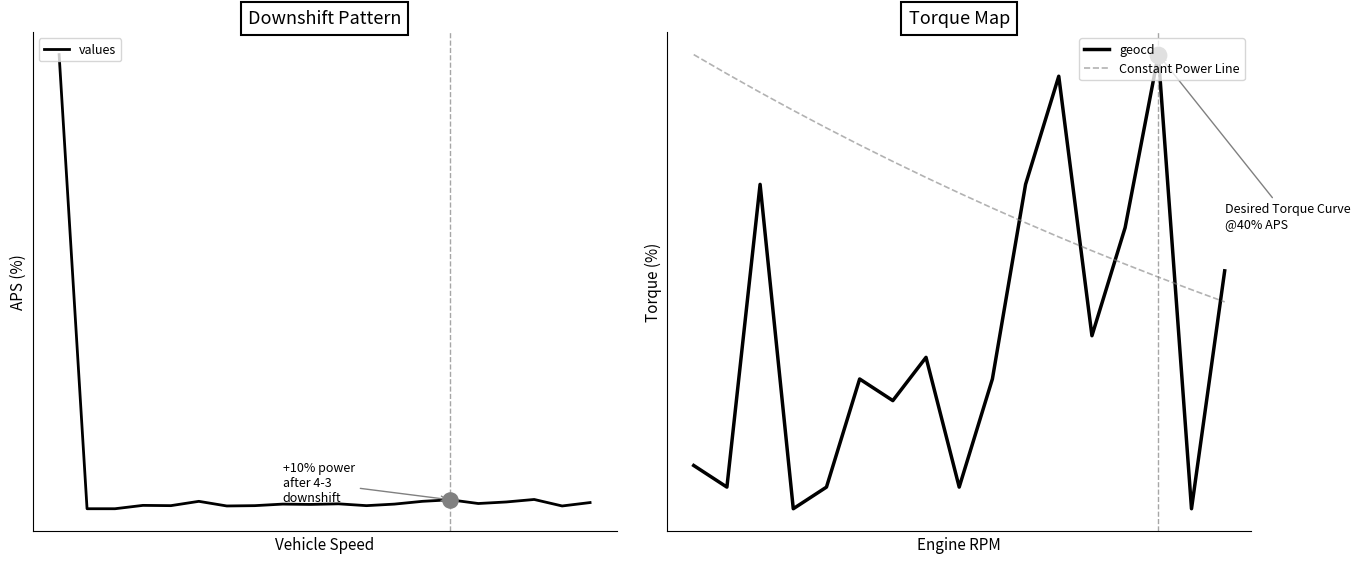

Between 6 and 9, which is larger?

9